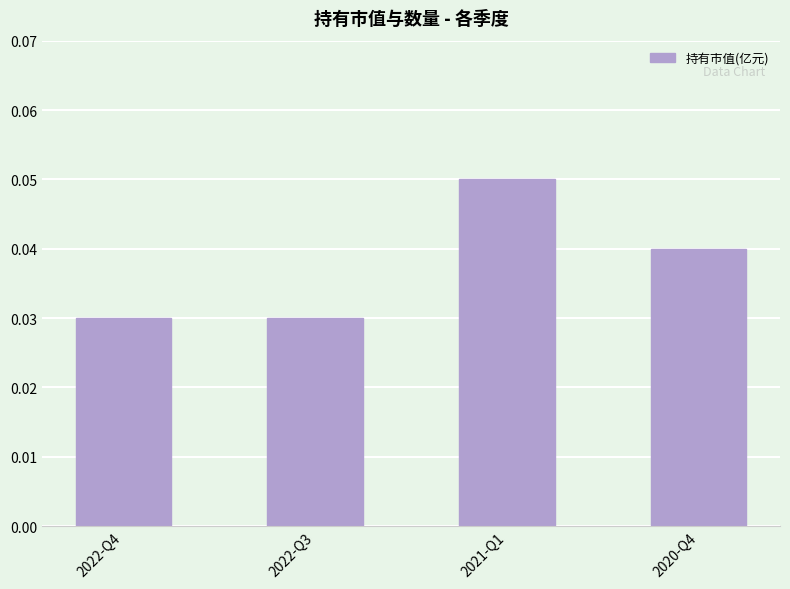

Which has a higher value, 2020-Q4 or 2022-Q4?

2020-Q4